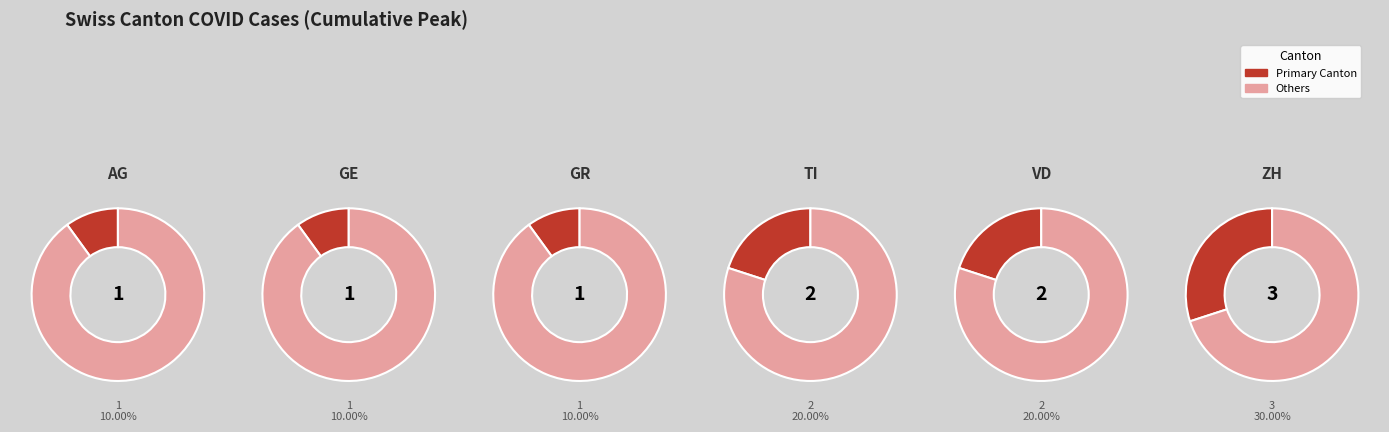

Does 12 represent more than half of the total?

No